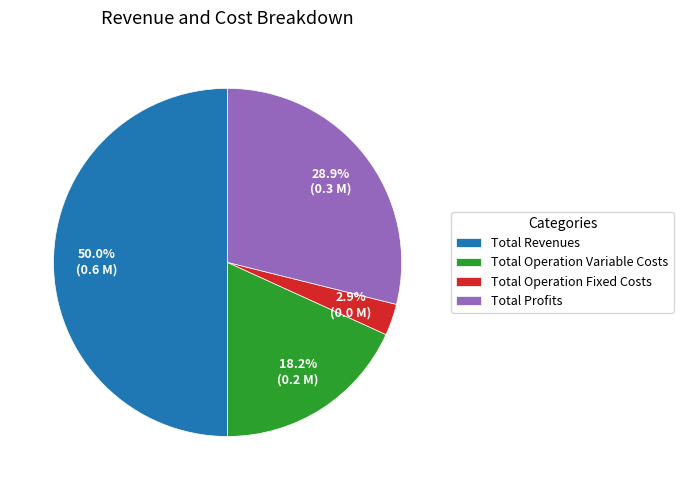

Is the sum of Total Profits and Total Operation Fixed Costs greater than half?

No